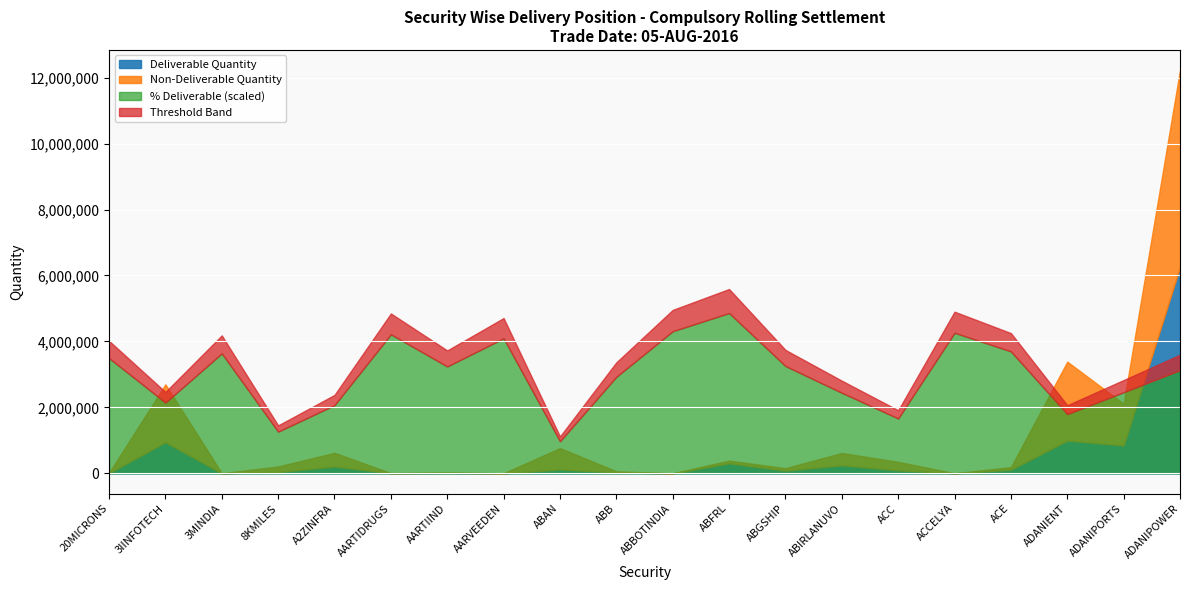

What is the difference between the Deliverable Quantity values at 3MINDIA and ABGSHIP?

80845.0